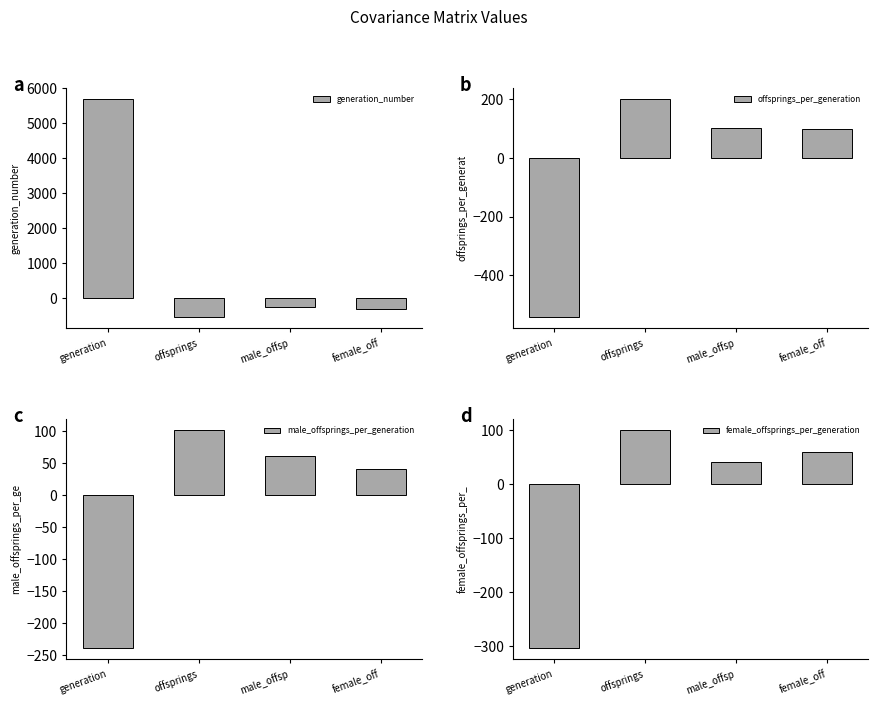

List the labels in order of female_offsprings_per_generation value, largest first.

offsprings, female_off, male_offsp, generation